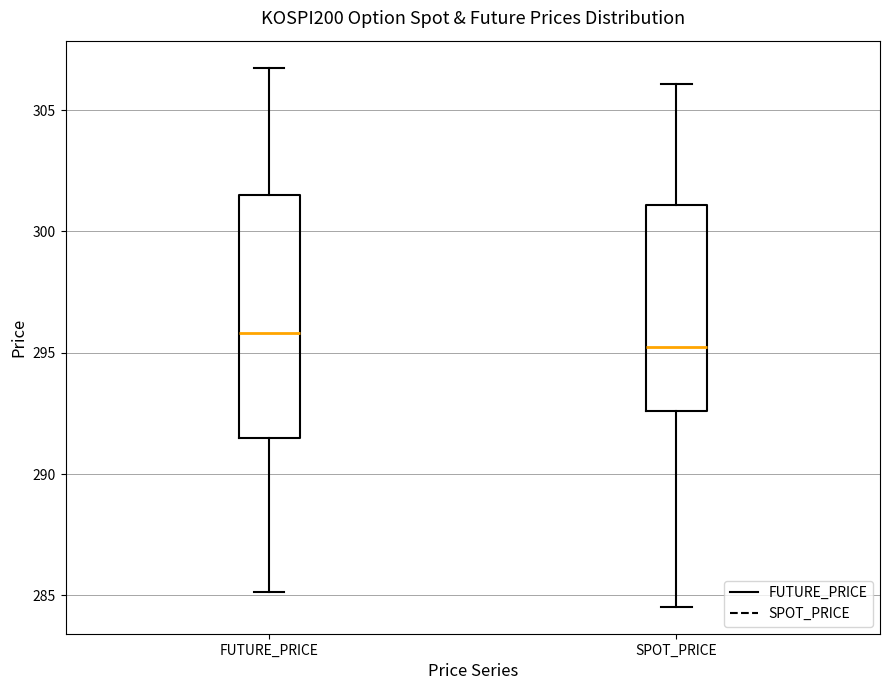

Which box is the tallest, from its lower edge to its upper edge?

FUTURE_PRICE